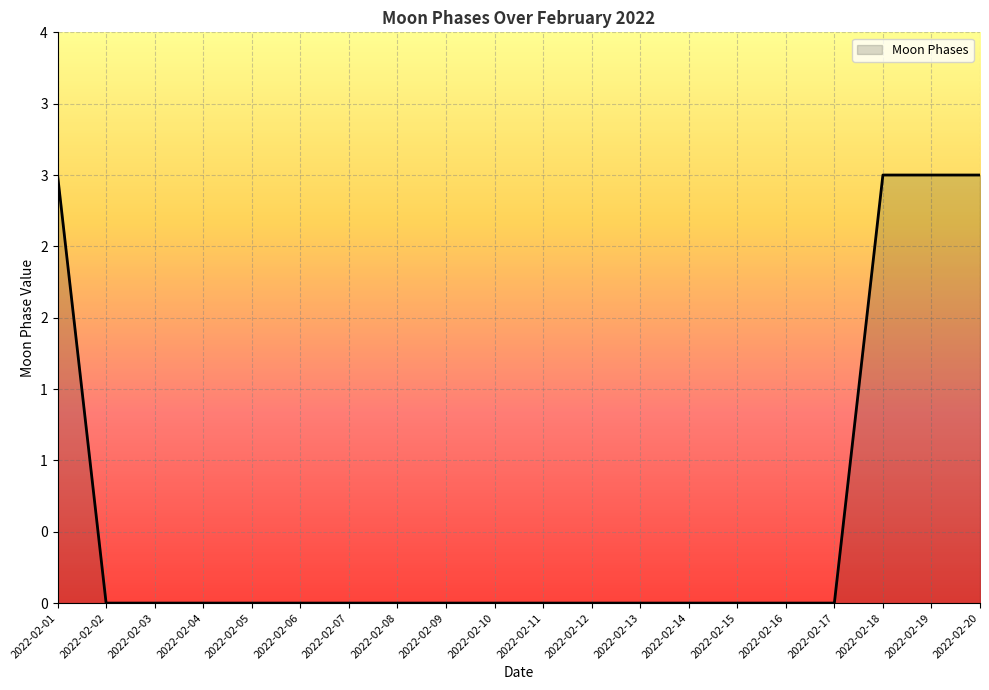

Does the chart display data point markers on the line(s)?

No